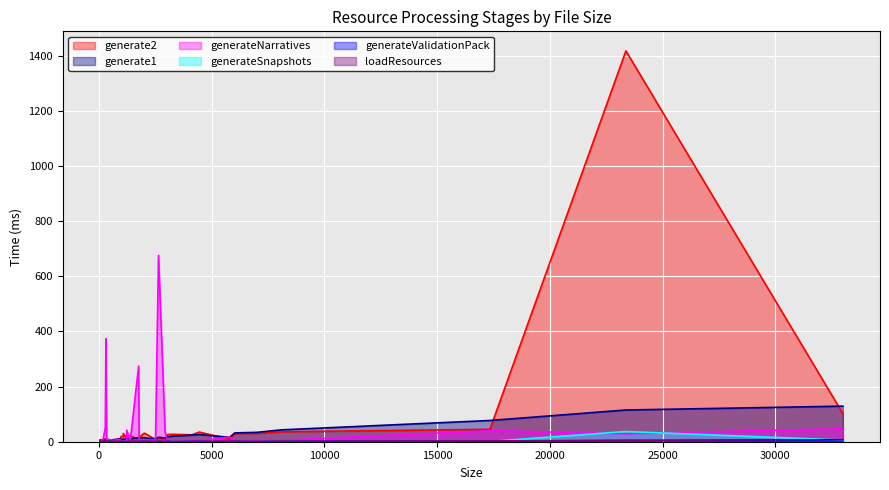

At which category is the sum across all series the highest?

23374